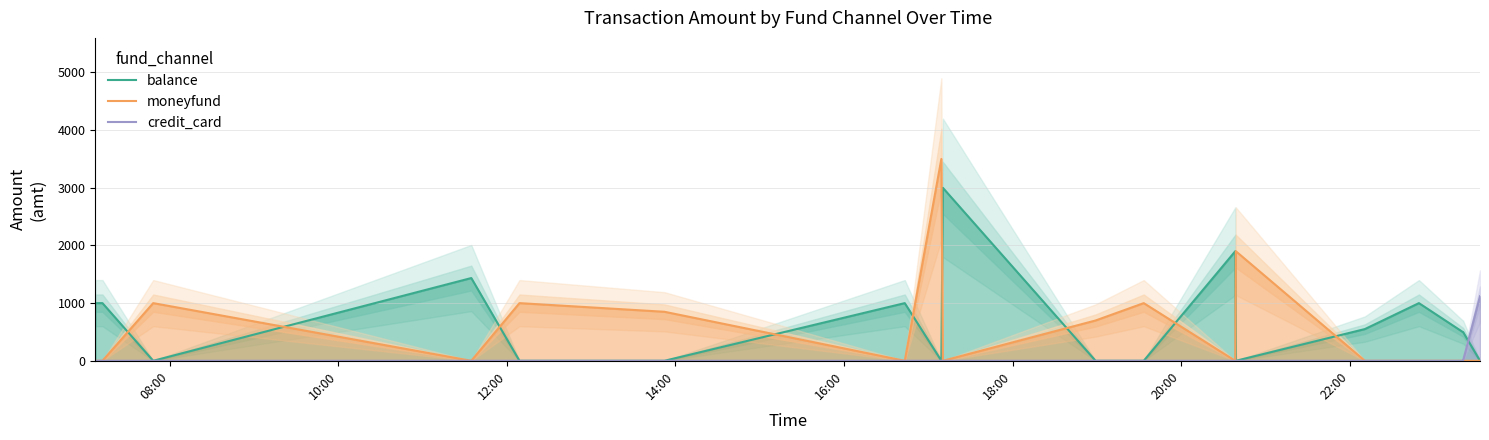

What is the maximum value for moneyfund?

3500.0